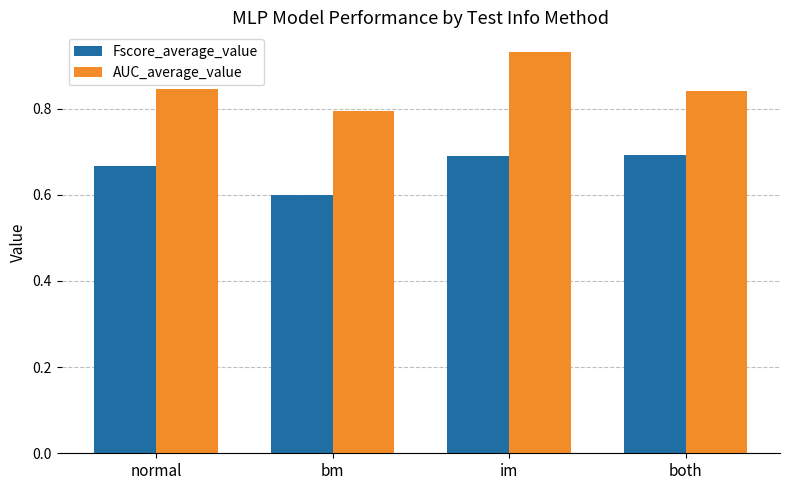

How many bars are there in total?

8